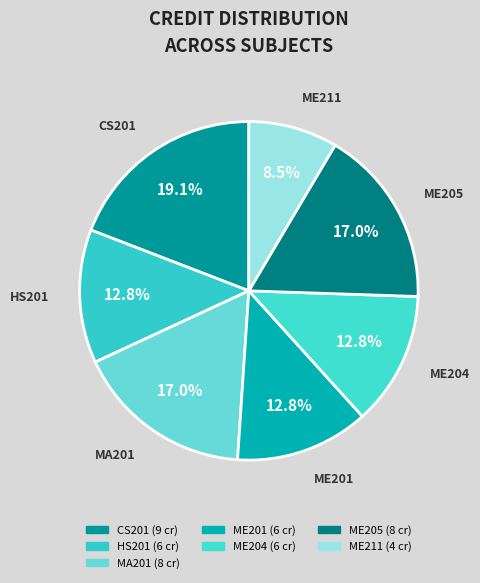

To the nearest percent, what is the combined percentage of ME211 and ME205?

26%